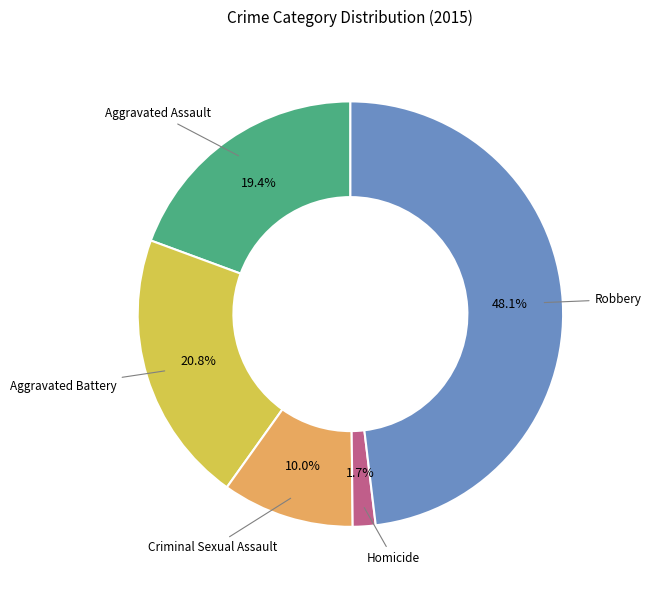

Does any single category account for the majority?

No